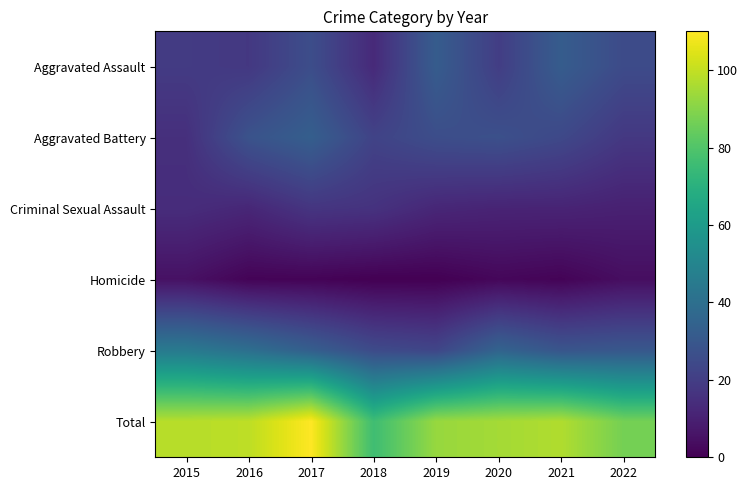

At how many categories does at least one series exceed 92?

6